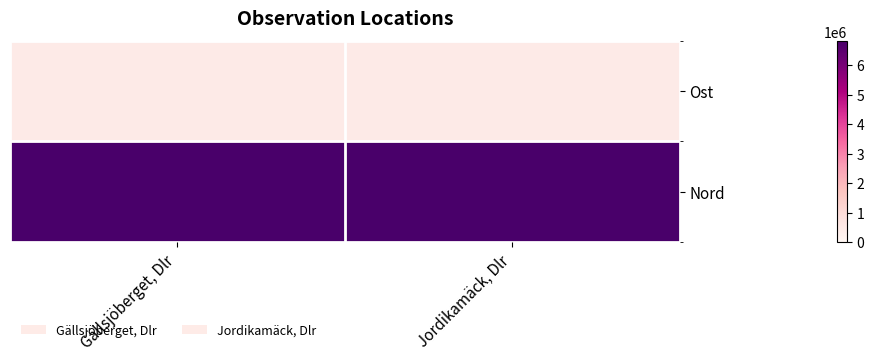

Reading left to right, what are all the values shown in this chart?

Ost: Gällsjöberget, Dlr=472638.9	Jordikamäck, Dlr=472251.2
Nord: Gällsjöberget, Dlr=6819003.8	Jordikamäck, Dlr=6819130.0